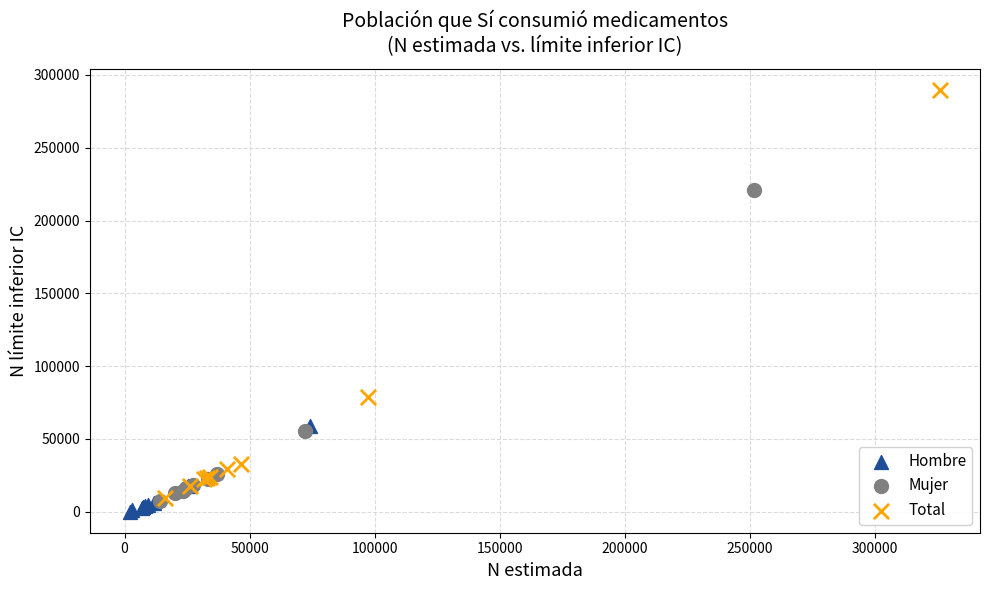

Which series has the largest Y range (max minus min)?

Total